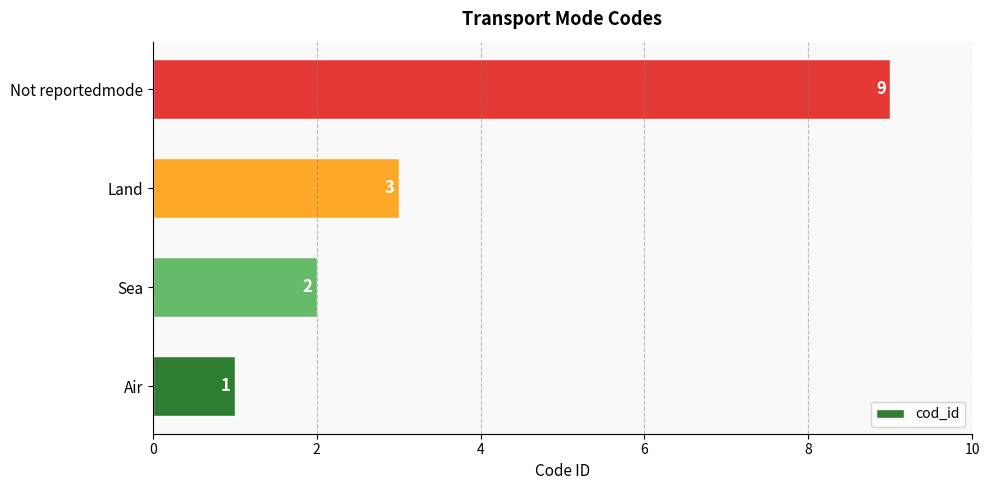

At which category does the chart reach its peak across all series?

Not reportedmode